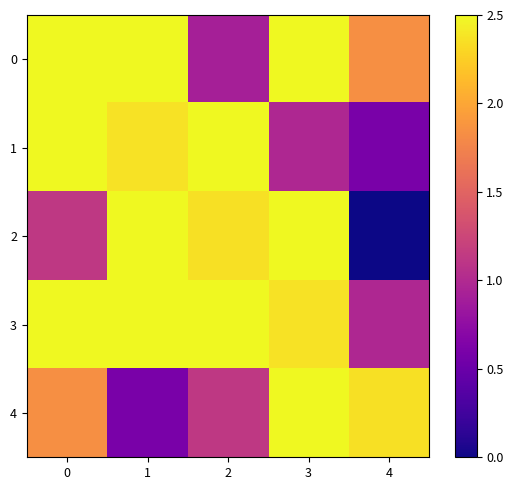

Reading right to left, extract all data points from this chart.

0: 4=1.8	3=2.5	2=0.9	1=2.5	0=2.5
1: 4=0.6	3=1.0	2=2.5	1=2.4	0=2.5
2: 4=0.0	3=2.5	2=2.4	1=2.5	0=1.1
3: 4=1.0	3=2.4	2=2.5	1=2.5	0=2.5
4: 4=2.4	3=2.5	2=1.1	1=0.6	0=1.8